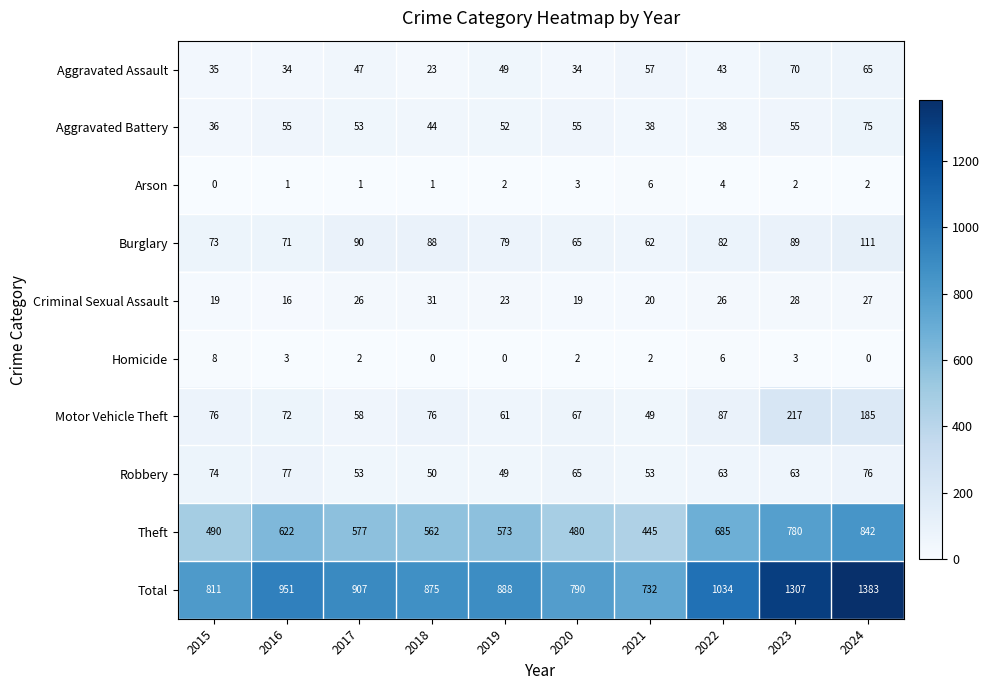

Which series changed the most between 2016 and 2017?

Theft